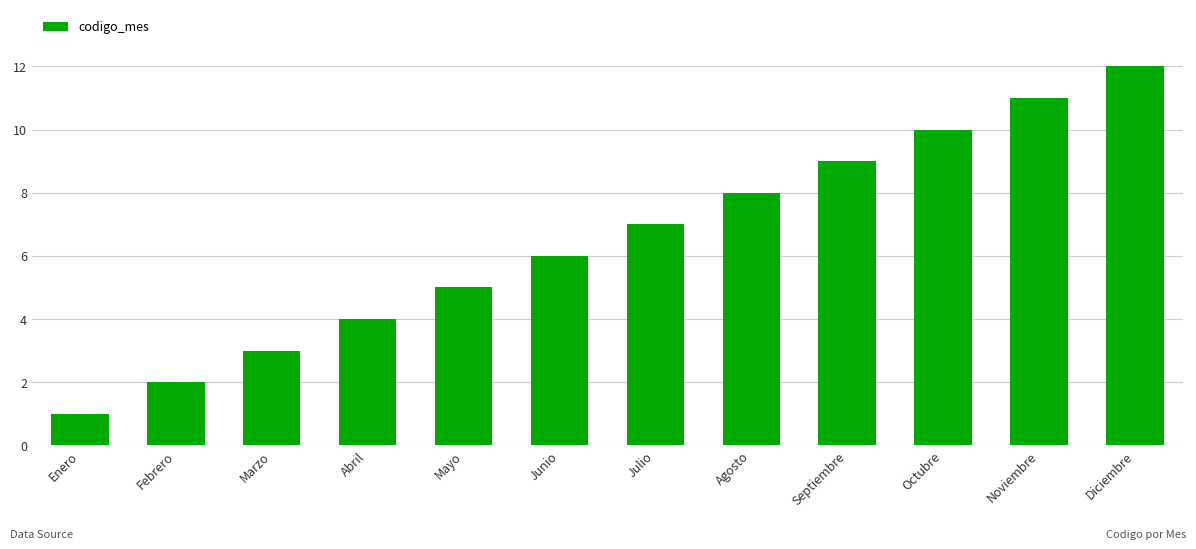

The value at Octubre is 6. True or false?

False